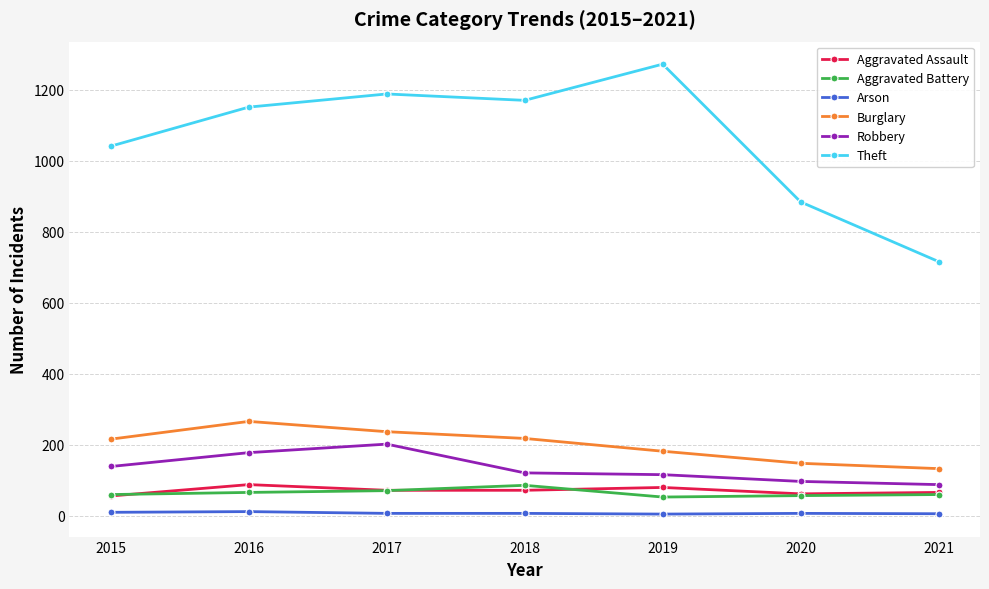

True or false: Aggravated Assault and Robbery cross at least once.

False